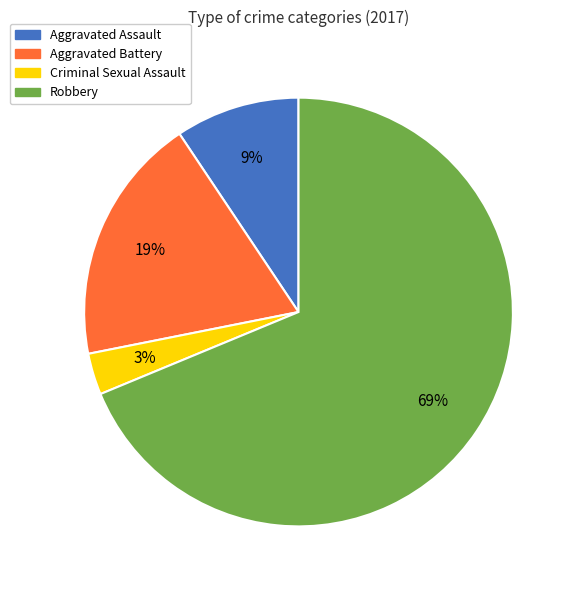

To the nearest percent, what percentage of the pie is Aggravated Battery?

19%